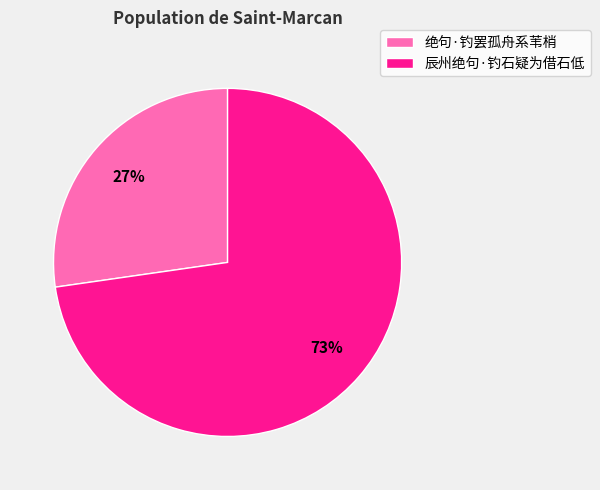

Which category accounts for the majority?

辰州绝句·钓石疑为借石低